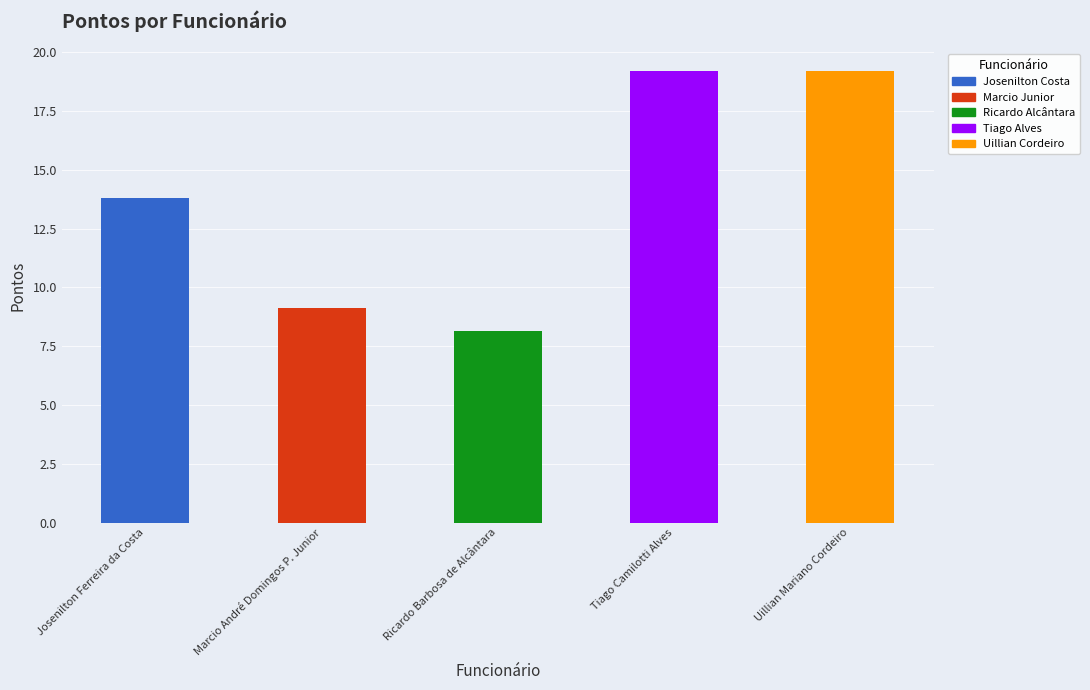

Reading left to right, what are all the values shown in this chart?

Josenilton Ferreira da Costa=13.8	Marcio André Domingos P. Junior=9.1	Ricardo Barbosa de Alcântara=8.2	Tiago Camilotti Alves=19.2	Uillian Mariano Cordeiro=19.2